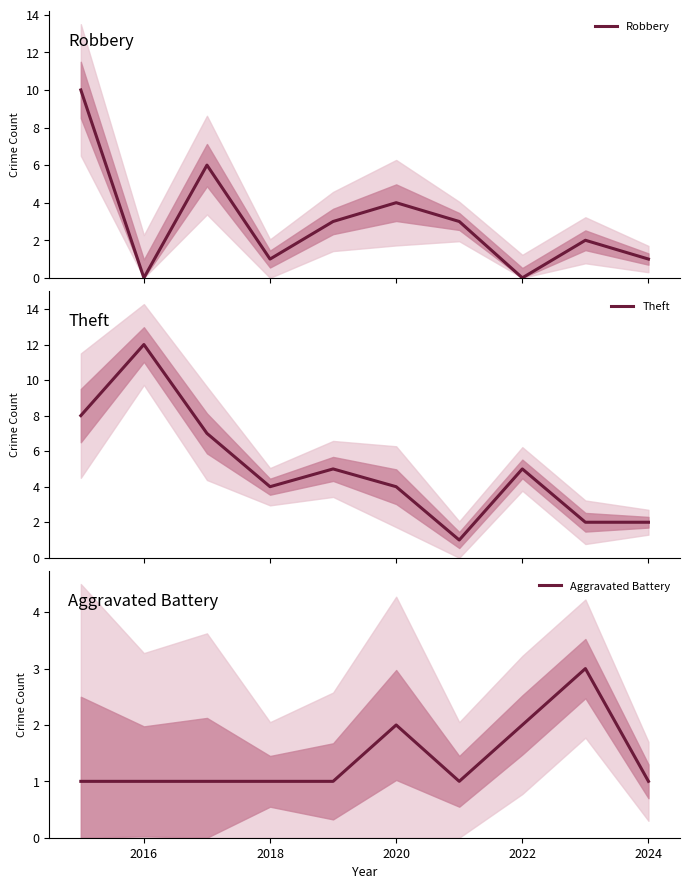

True or false: Aggravated Battery has a value of 2 at 2020.

True